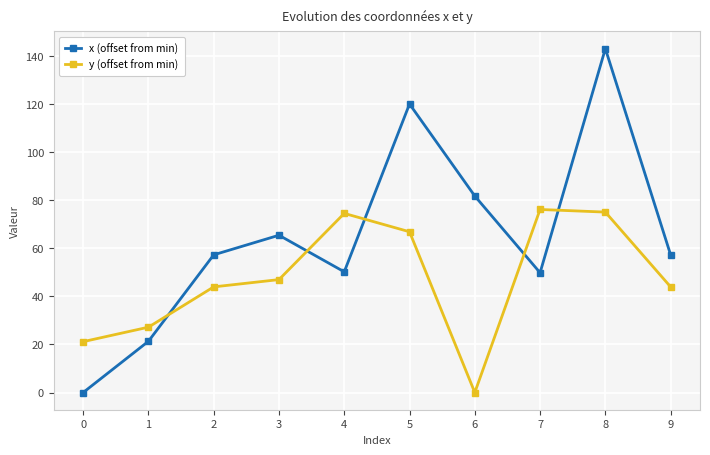

How many values in x (offset from min) are above zero?

9